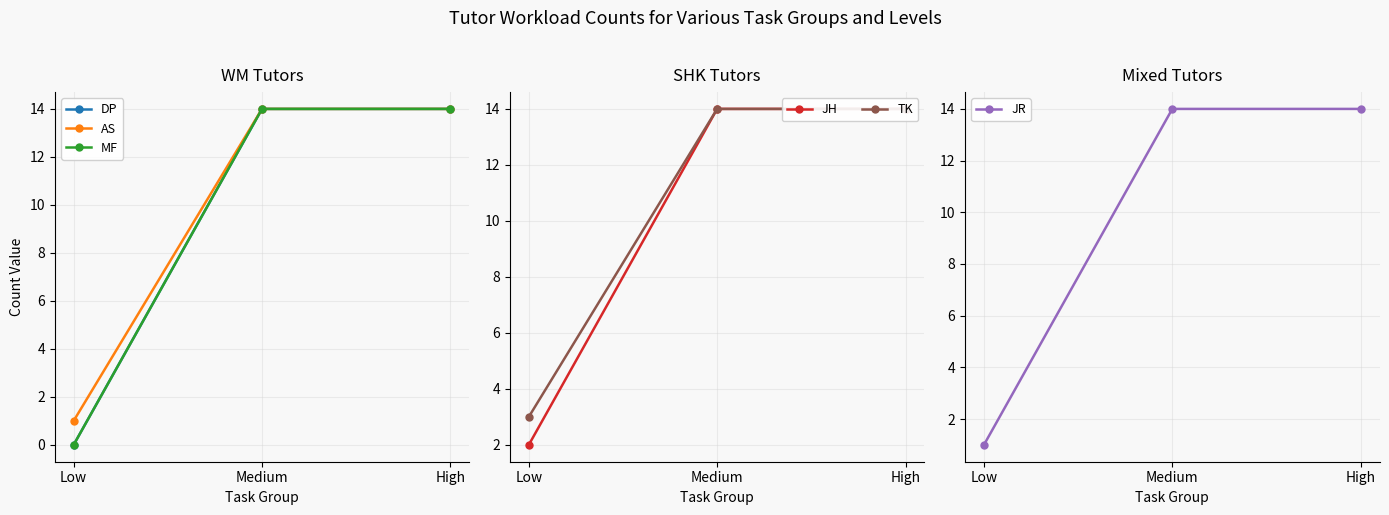

What is the value of the DP point at the 3rd from the left?

14